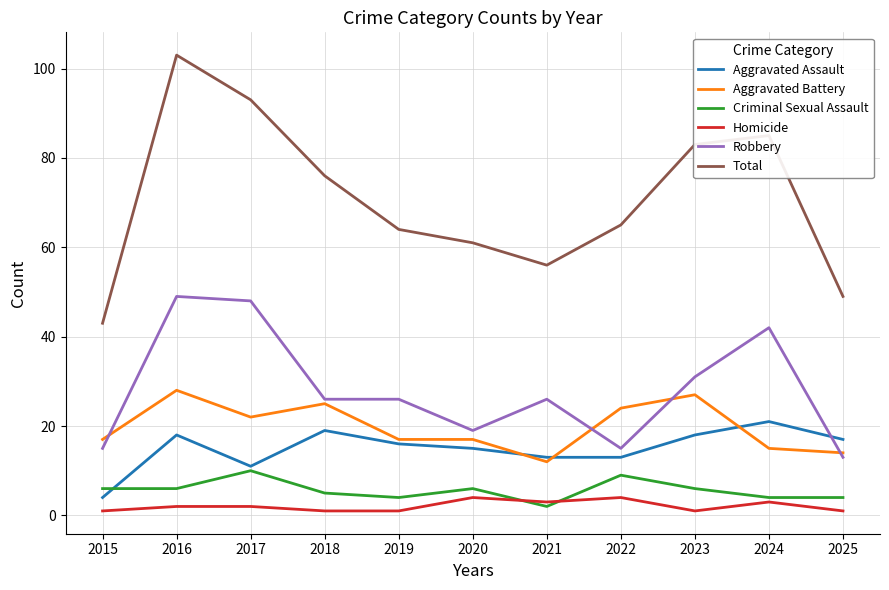

How many lines are shown in the chart?

6